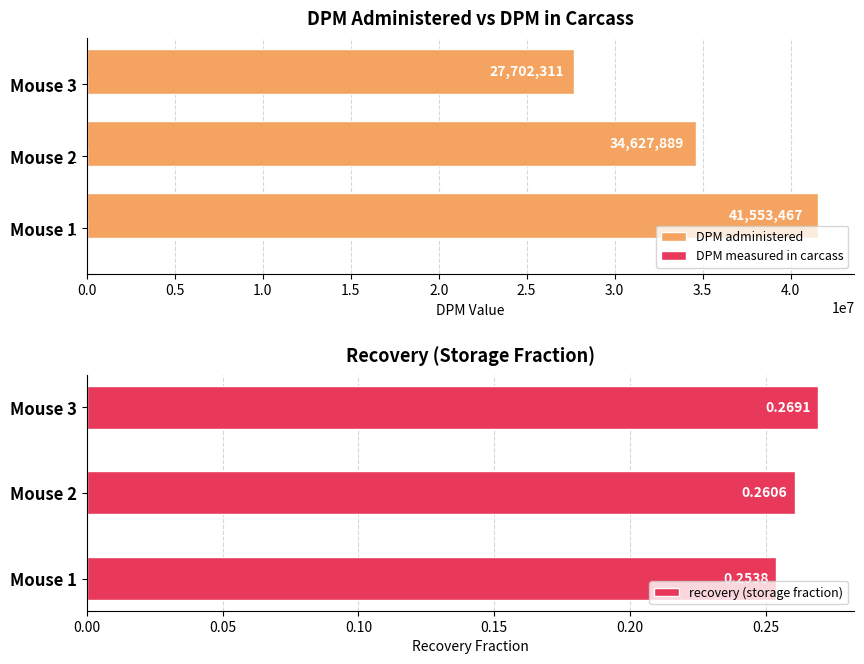

What is the minimum value for DPM administered?

27702311.1